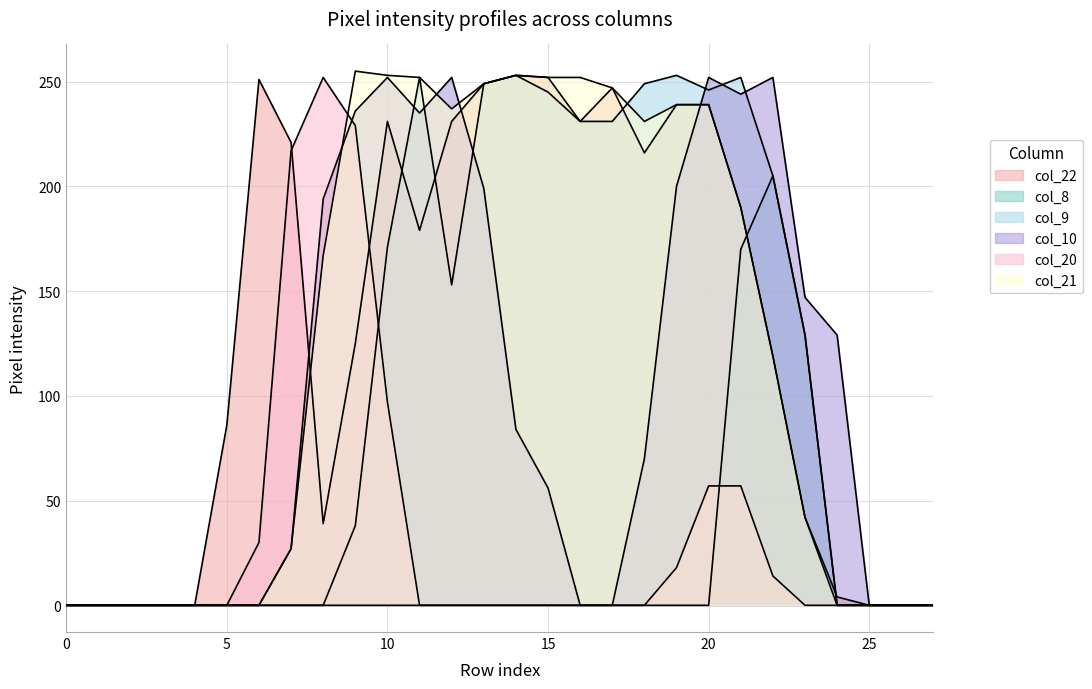

How many data points in col_21 are above 167?

13